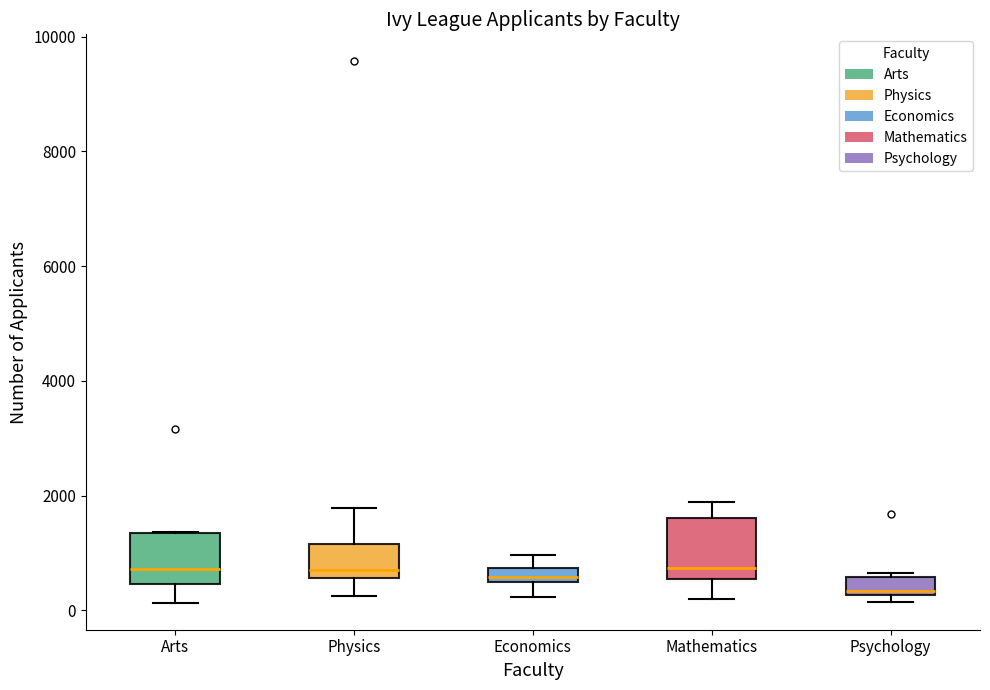

Which box has the lowest median line?

Psychology